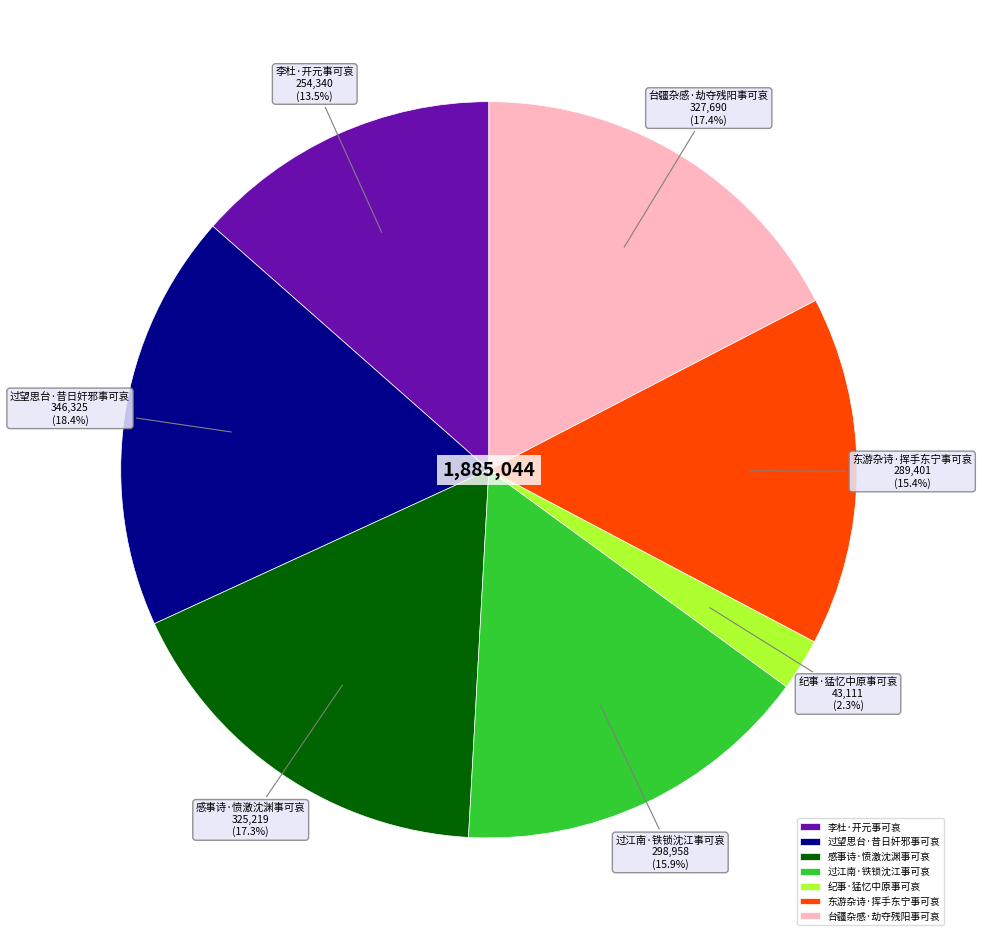

The 过望思台·昔日奸邪事可哀 slice represents 18% of the pie. True or false?

True